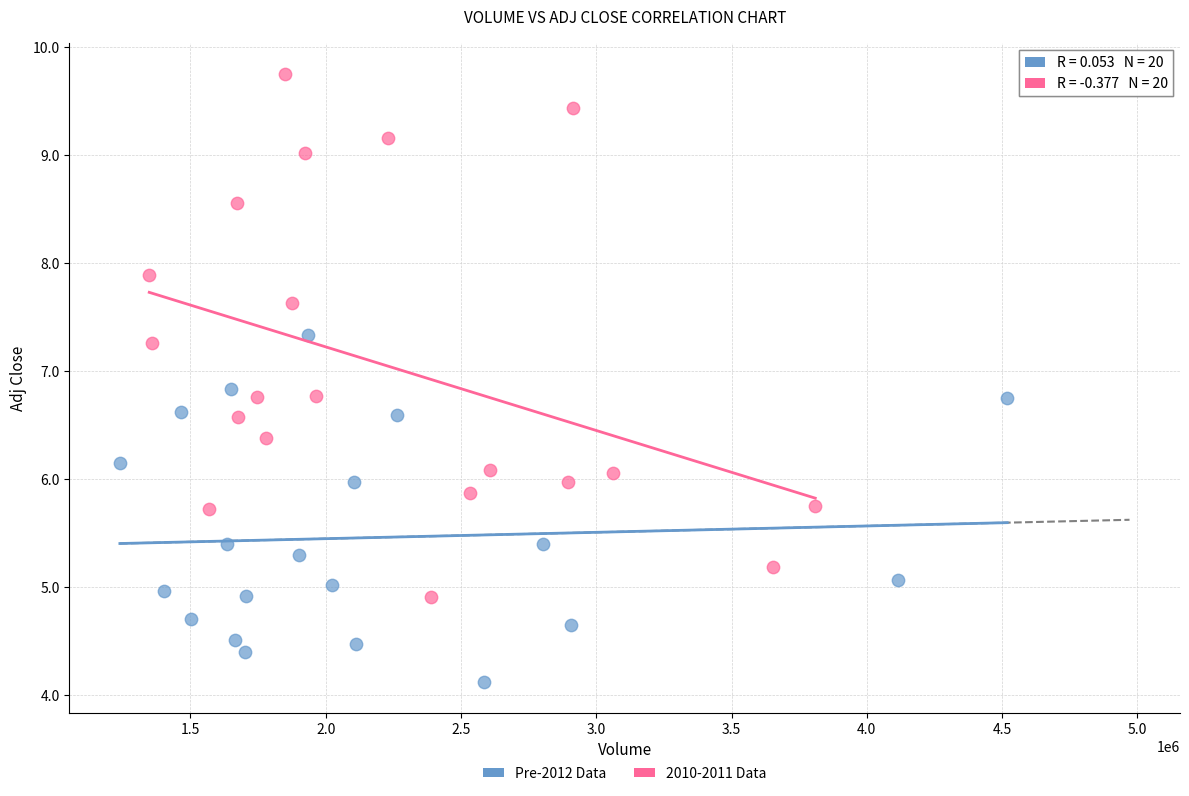

Which series reaches the maximum Y coordinate?

2010-2011 Data